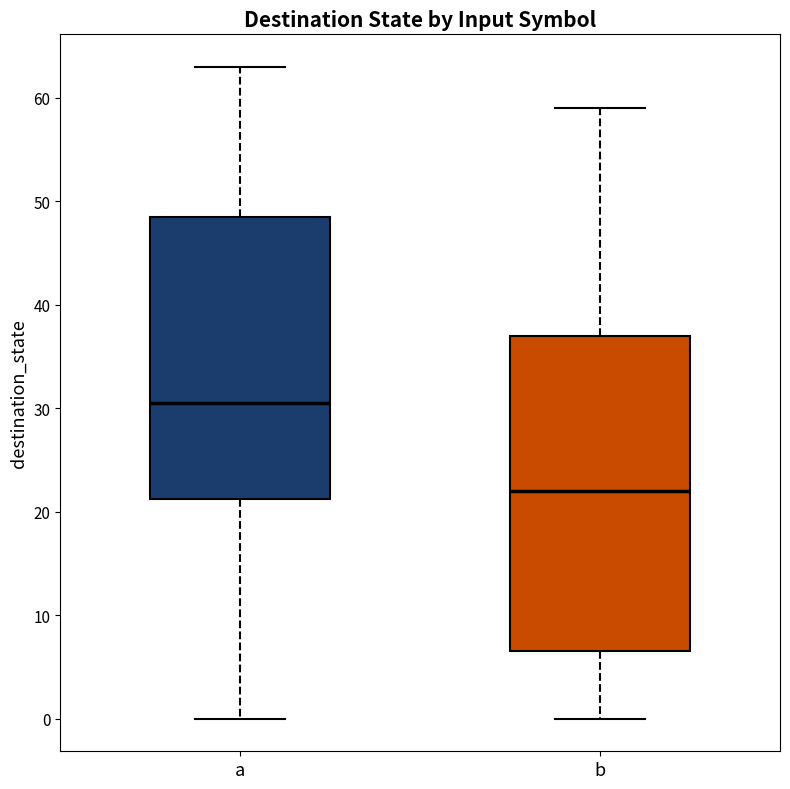

Where does the median line of the box for b sit on the y-axis? The values are not printed on the chart, so give them approximately, as read against the axis.

22